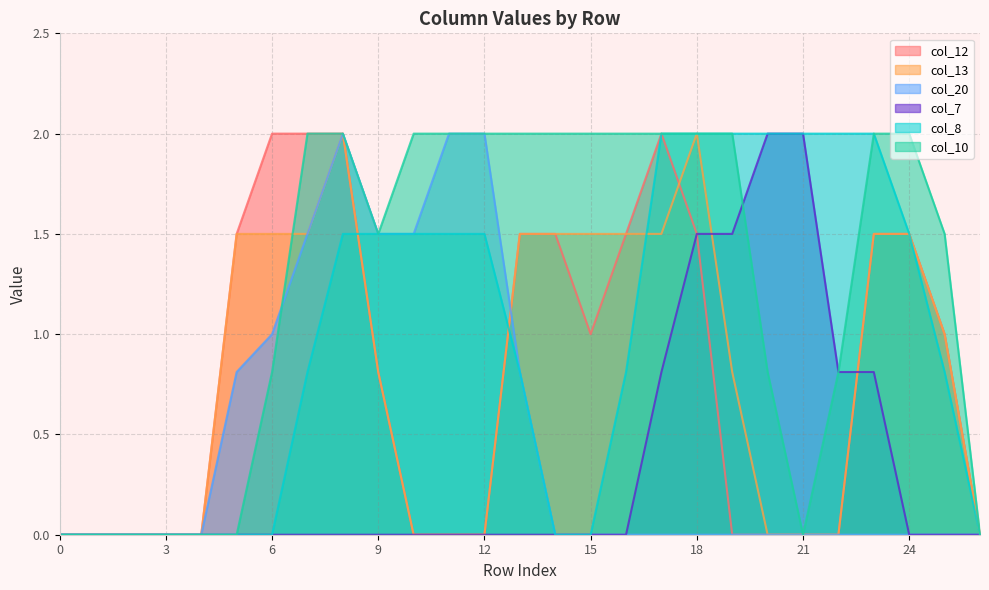

Rank the series at 18 from highest to lowest value.

col_13, col_8, col_10, col_12, col_7, col_20